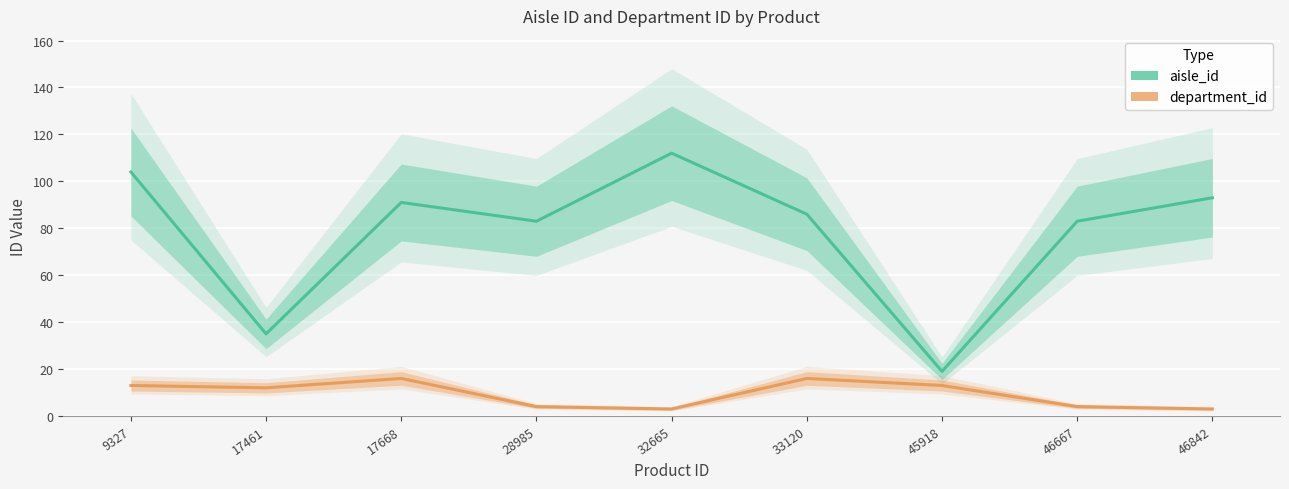

What is the smallest value displayed?

3